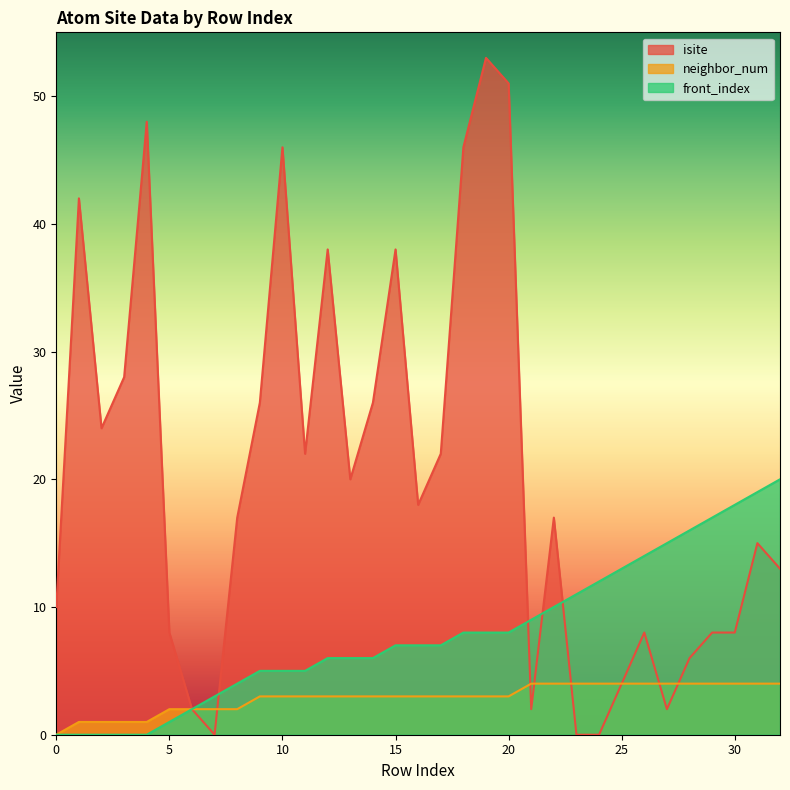

What is the difference between the maximum and minimum values in the front_index series?

20